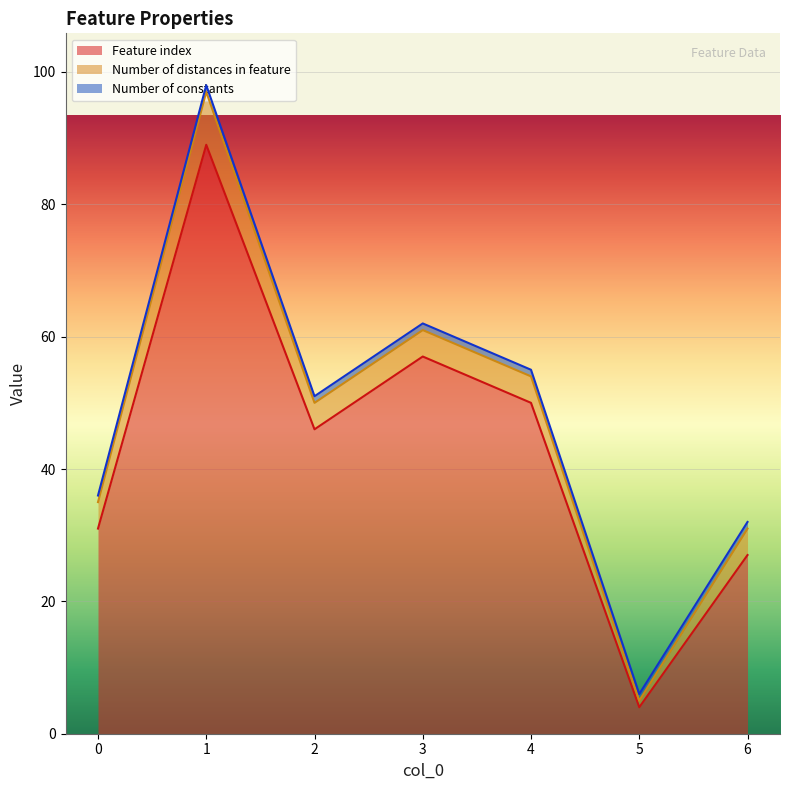

True or false: Number of distances in feature and Feature index intersect in this chart.

False